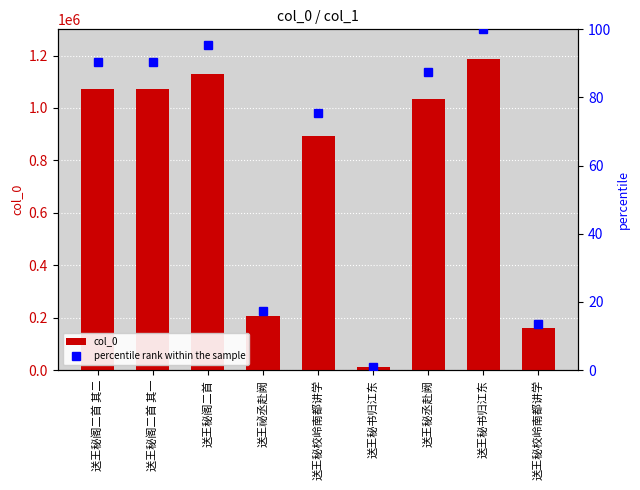

At which category does the chart reach its minimum across all series?

送王秘书归江东